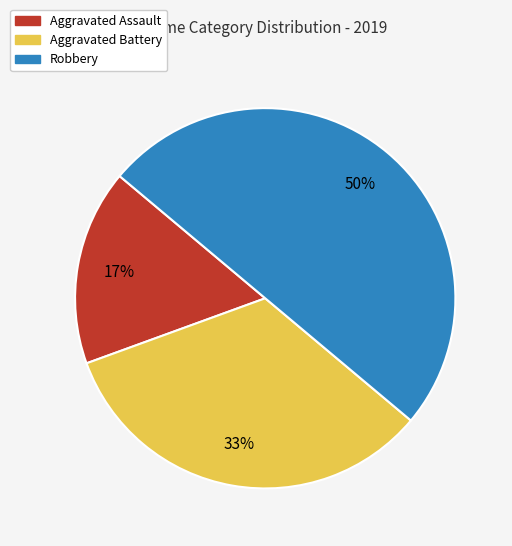

Which has a higher value, Robbery or Aggravated Battery?

Robbery